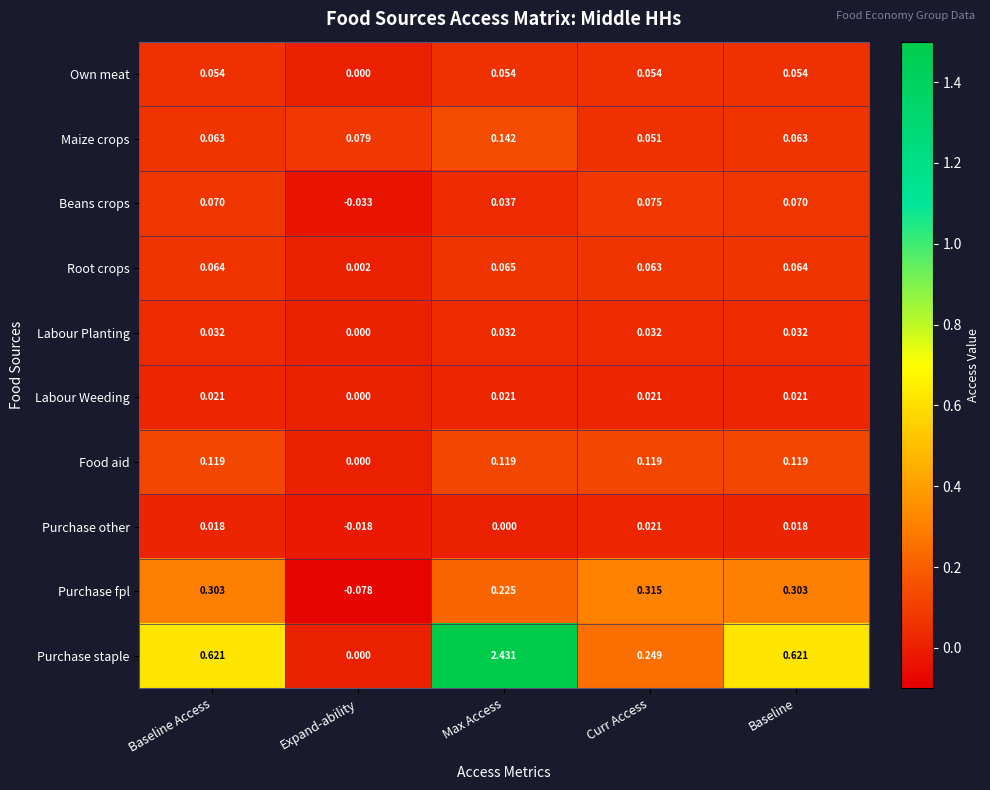

How many categories are shown in the chart?

5